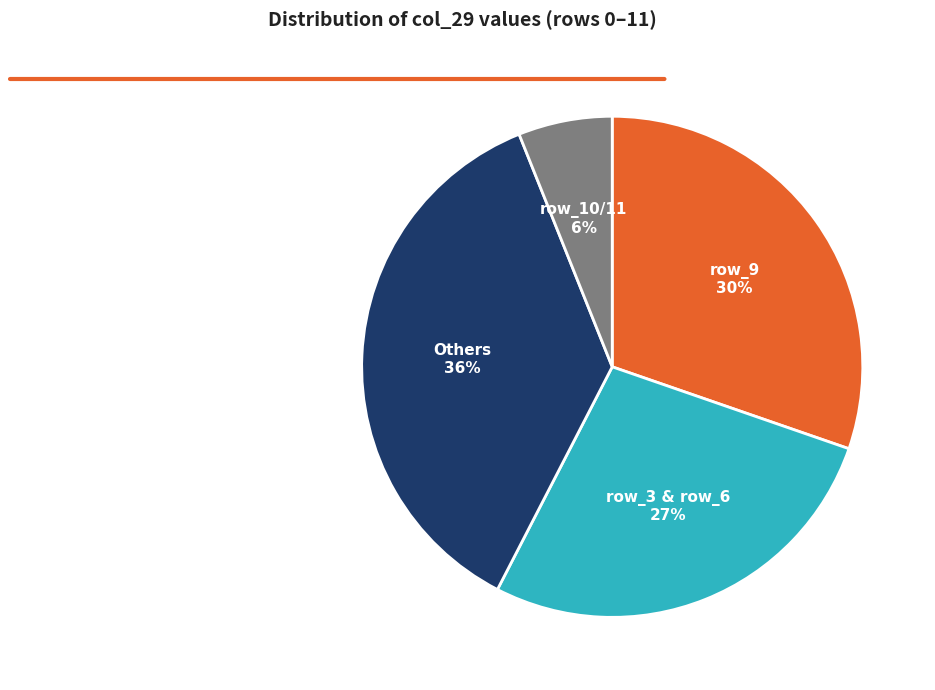

To the nearest percent, what is the difference between the largest and smallest slice percentages?

30%